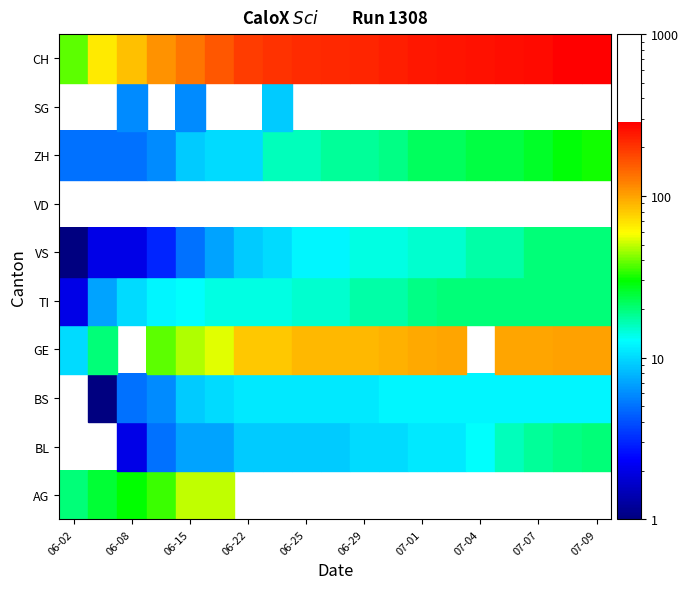

List the series in order of their peak value, lowest first.

VD, BS, BL, TI, VS, ZH, AG, GE, SG, CH